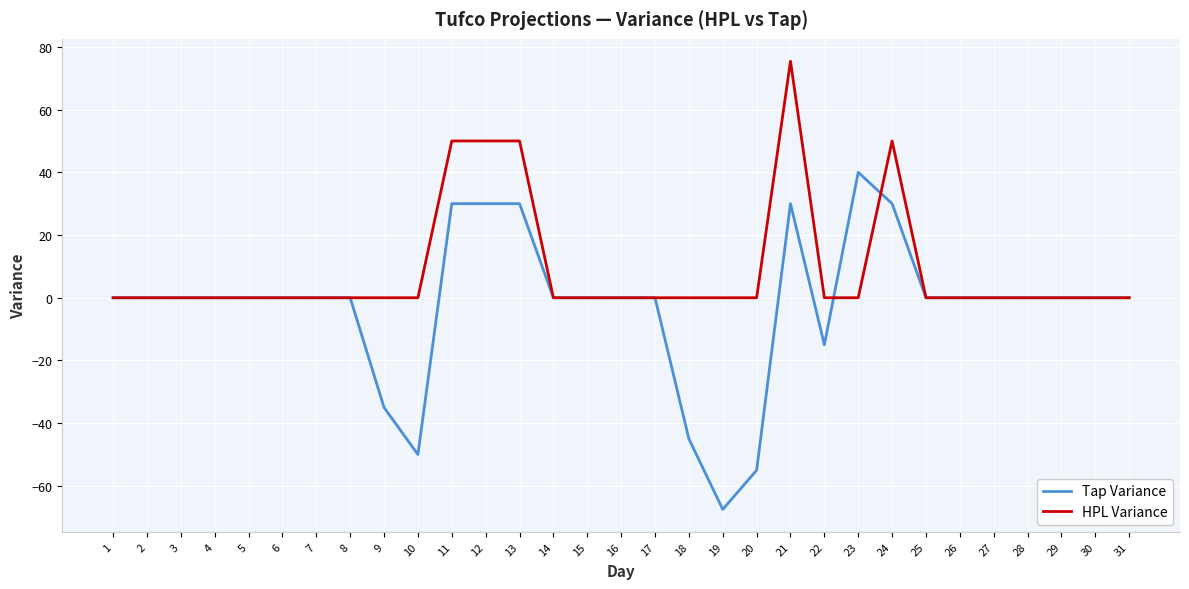

Reading left to right, list all the values displayed in this chart.

Tap Variance: 1=0.0	2=0.0	3=0.0	4=0.0	5=0.0	6=0.0	7=0.0	8=0.0	9=-35.0	10=-50.0	11=30.0	12=30.0	13=30.0	14=0.0	15=0.0	16=0.0	17=0.0	18=-45.0	19=-67.5	20=-55.0	21=30.0	22=-15.0	23=40.0	24=30.0	25=0.0	26=0.0	27=0.0	28=0.0	29=0.0	30=0.0	31=0.0
HPL Variance: 1=0.0	2=0.0	3=0.0	4=0.0	5=0.0	6=0.0	7=0.0	8=0.0	9=0.0	10=0.0	11=50.0	12=50.0	13=50.0	14=0.0	15=0.0	16=0.0	17=0.0	18=0.0	19=0.0	20=0.0	21=75.4	22=0.0	23=0.0	24=50.0	25=0.0	26=0.0	27=0.0	28=0.0	29=0.0	30=0.0	31=0.0